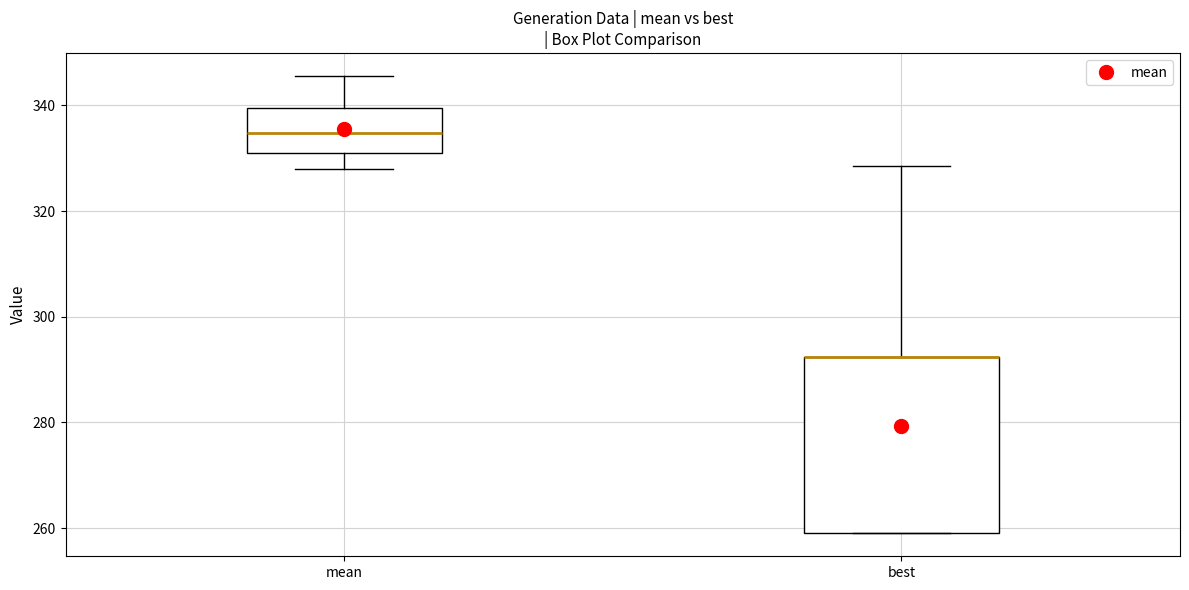

Where is the upper edge of the box for best on the y-axis? The values are not printed on the chart, so give them approximately, as read against the axis.

292